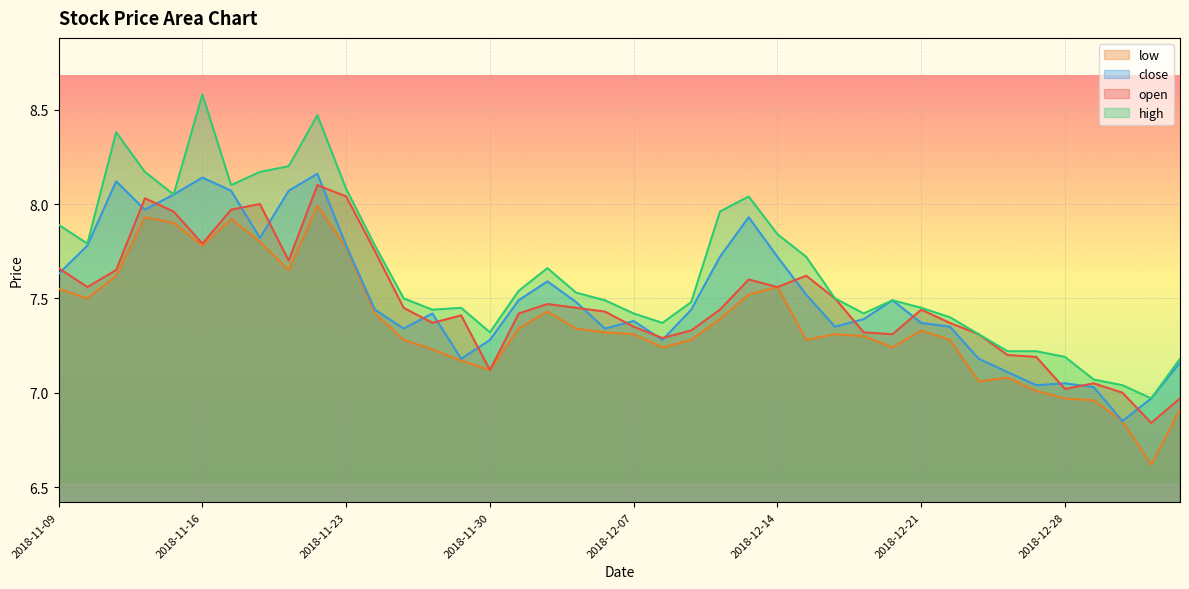

In close, how many points are higher than both neighbors (excluding endpoints)?

9